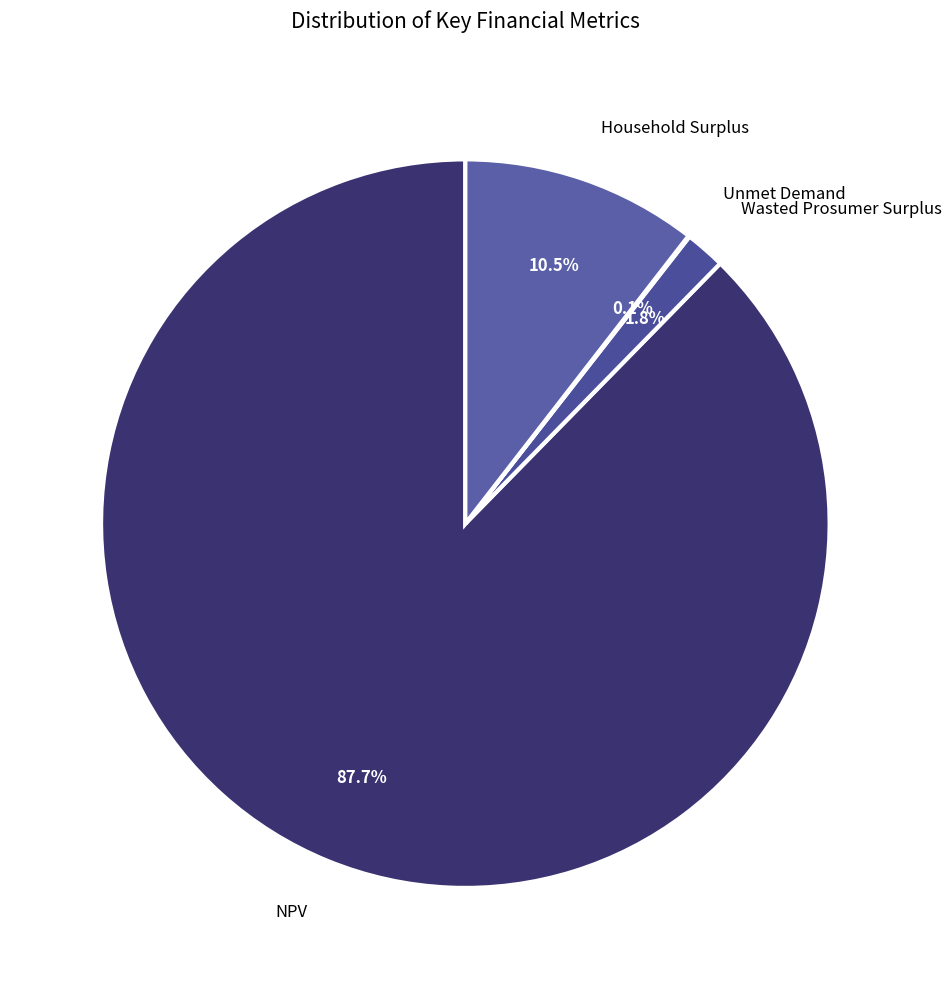

Is it true that Household Surplus is 17% of the pie?

False